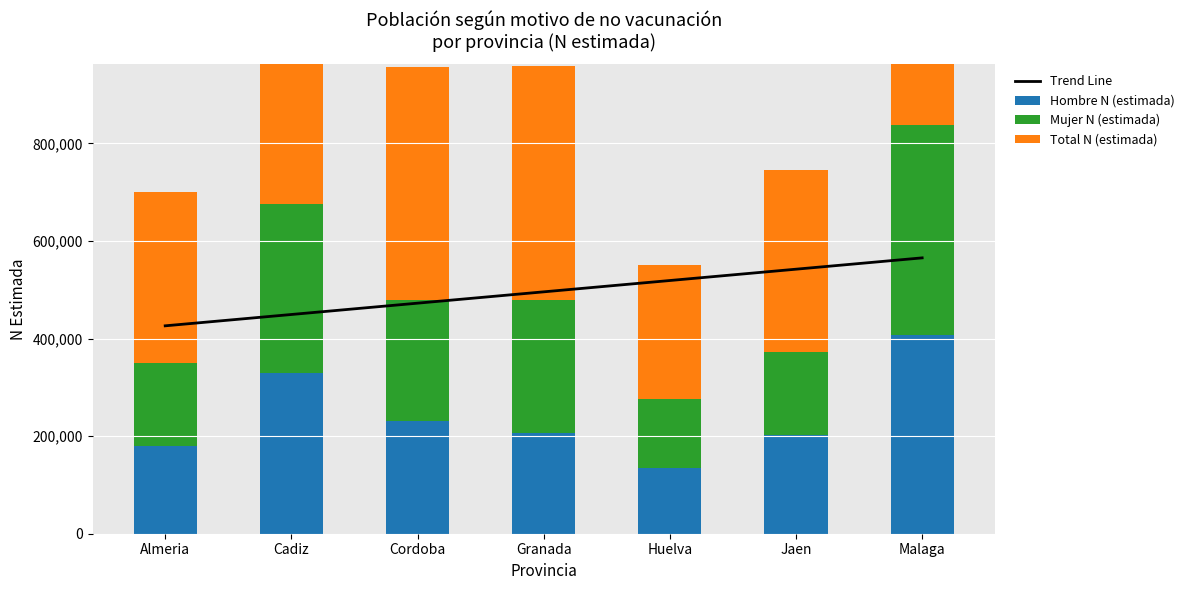

Which label corresponds to the smallest value in the chart?

Huelva